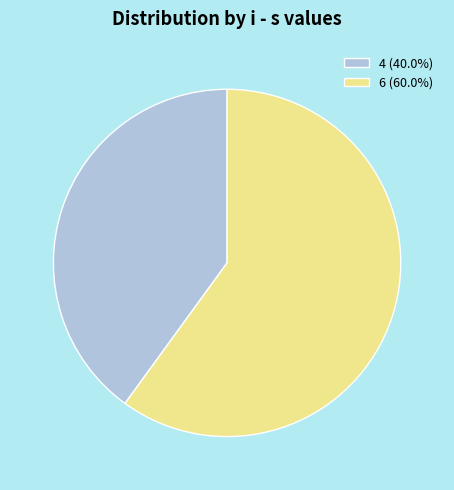

How many slices are in this pie chart?

2